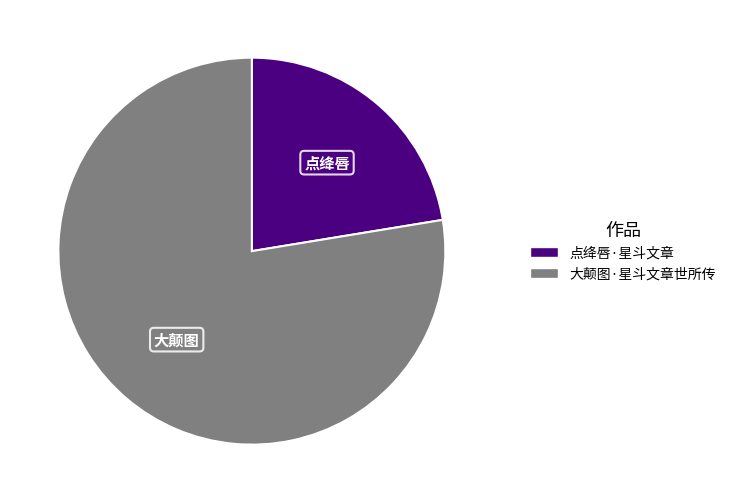

What is the largest slice in the pie chart?

大颠图·星斗文章世所传